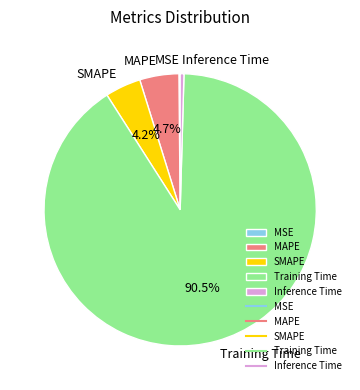

Does any single category account for the majority?

Yes